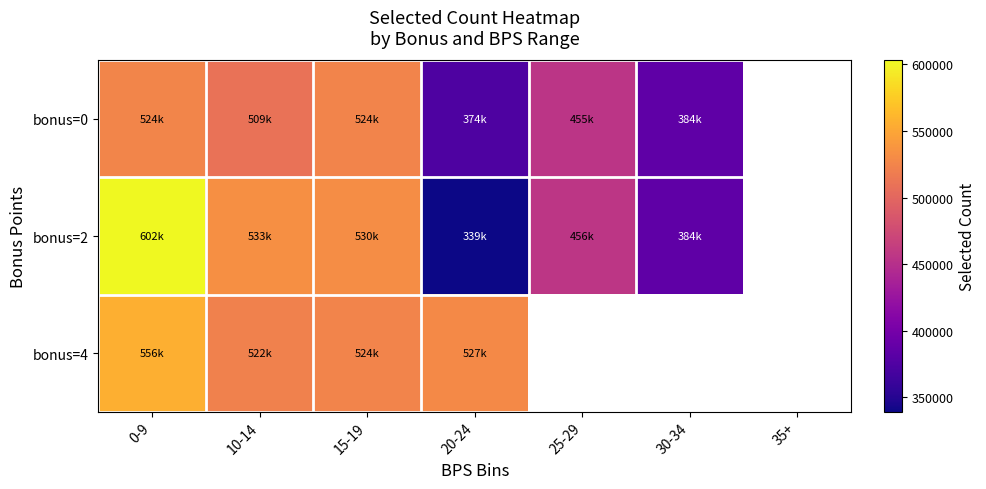

Which category has the lowest value in the bonus=4 series?

10-14